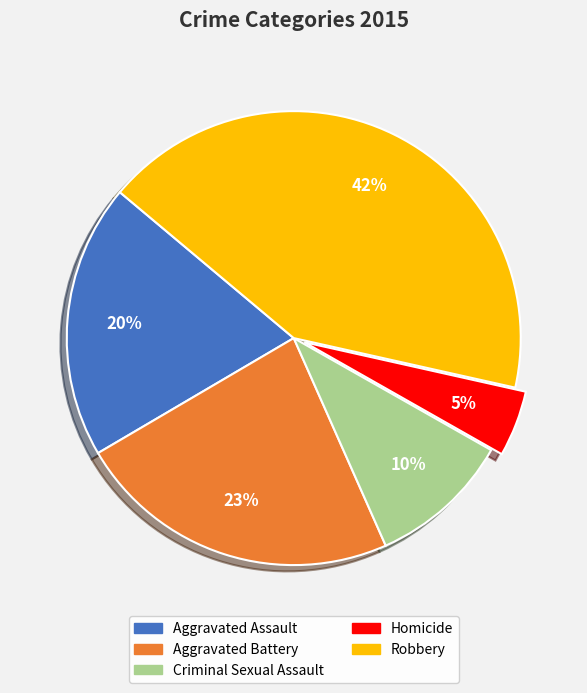

Rank the categories by value from highest to lowest.

Robbery, Aggravated Battery, Aggravated Assault, Criminal Sexual Assault, Homicide